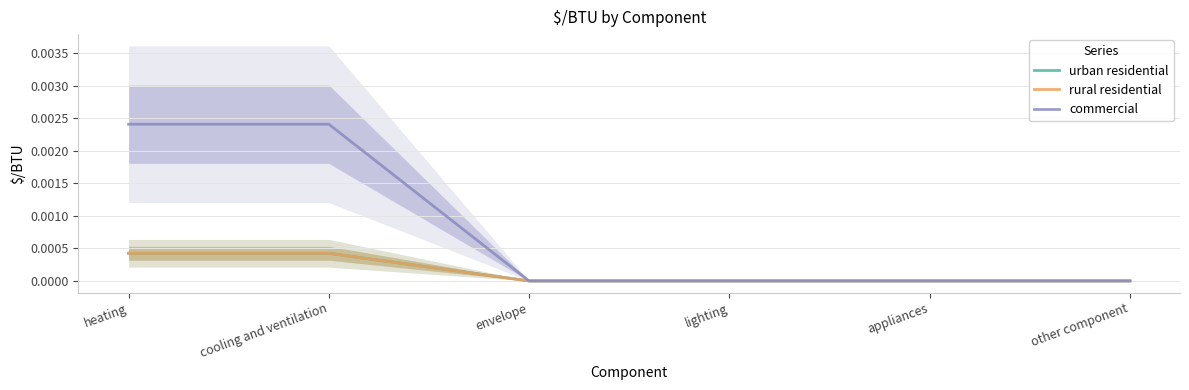

Between envelope and appliances, which is larger?

envelope